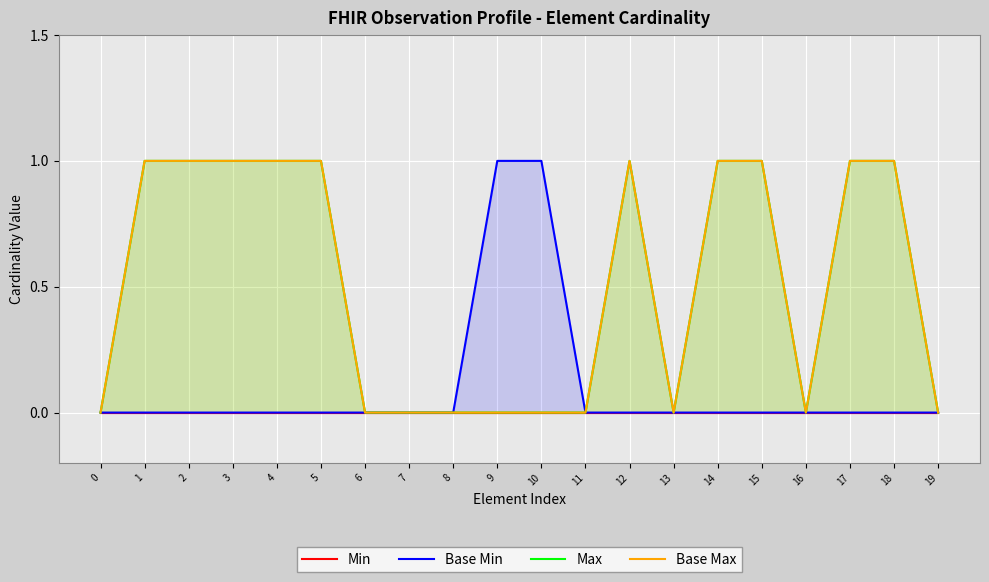

How many Base Max values are between 0 and 1?

20